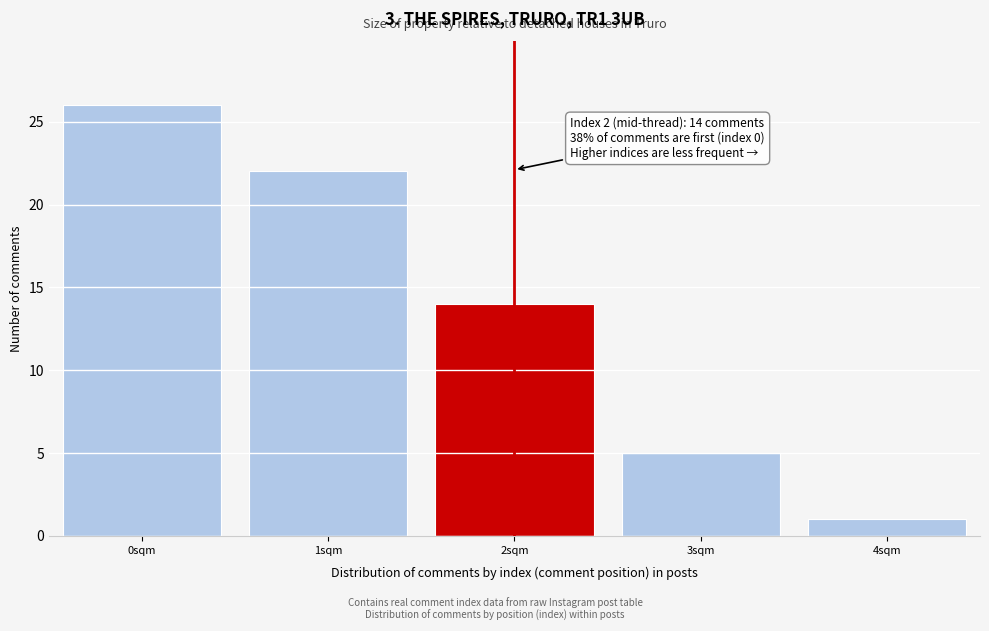

Reading right to left, transcribe all the data shown in this chart.

1	5	14	22	26